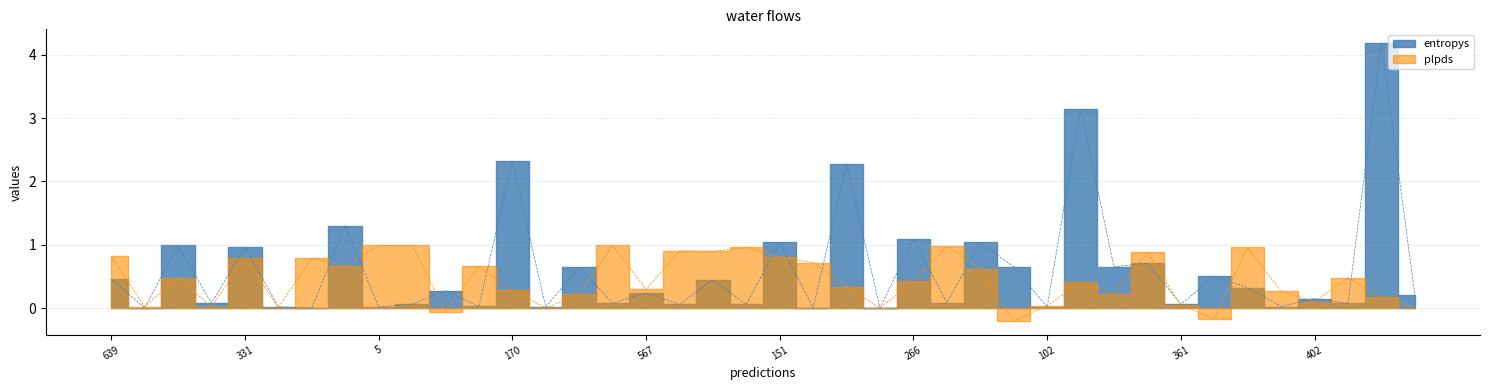

At which category does entropys reach its first local valley?

981